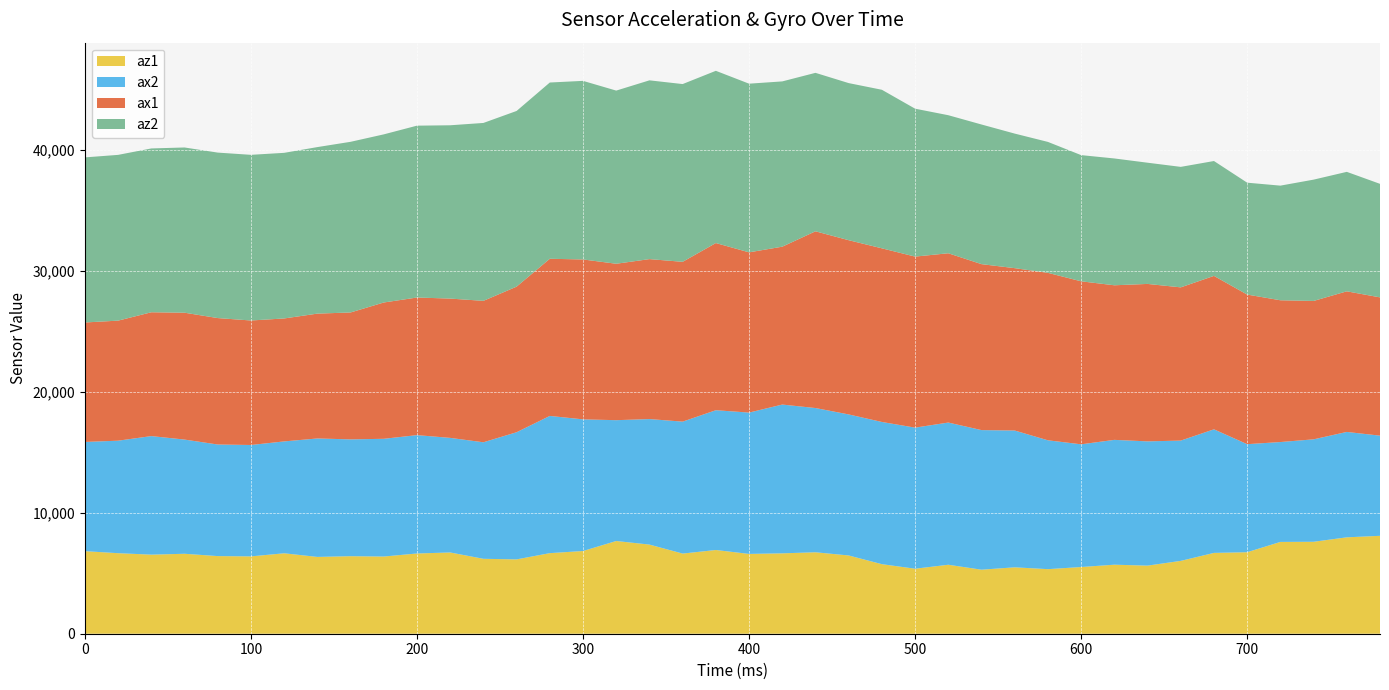

Reading left to right, extract all data points from this chart.

az1: 0=6828	20=6660	40=6540	60=6612	80=6420	100=6396	120=6652	140=6352	160=6412	180=6384	200=6636	220=6720	240=6196	260=6148	280=6664	300=6840	320=7668	340=7372	360=6628	380=6924	400=6600	420=6648	440=6736	460=6472	480=5752	500=5376	520=5704	540=5296	560=5492	580=5340	600=5516	620=5708	640=5632	660=6024	680=6684	700=6740	720=7592	740=7604	760=7972	780=8096
ax2: 0=9032	20=9304	40=9804	60=9444	80=9228	100=9212	120=9252	140=9796	160=9660	180=9736	200=9788	220=9476	240=9636	260=10516	280=11348	300=10888	320=9992	340=10380	360=10912	380=11560	400=11688	420=12304	440=11928	460=11664	480=11760	500=11668	520=11760	540=11544	560=11312	580=10656	600=10148	620=10324	640=10276	660=9948	680=10220	700=8936	720=8260	740=8472	760=8716	780=8284
ax1: 0=9880	20=9928	40=10240	60=10492	80=10456	100=10296	120=10168	140=10324	160=10496	180=11272	200=11380	220=11520	240=11696	260=12040	280=12996	300=13224	320=12936	340=13228	360=13216	380=13824	400=13252	420=13056	440=14616	460=14408	480=14360	500=14144	520=14000	540=13724	560=13428	580=13848	600=13480	620=12784	640=13020	660=12672	680=12688	700=12372	720=11724	740=11444	760=11628	780=11436
az2: 0=13652	20=13708	40=13548	60=13664	80=13684	100=13700	120=13696	140=13772	160=14112	180=13904	200=14212	220=14332	240=14712	260=14528	280=14576	300=14768	320=14320	340=14784	360=14700	380=14244	400=13948	420=13668	440=13104	460=12992	480=13112	500=12232	520=11416	540=11548	560=11128	580=10828	600=10436	620=10488	640=10024	660=9964	680=9500	700=9252	720=9480	740=10032	760=9880	780=9388